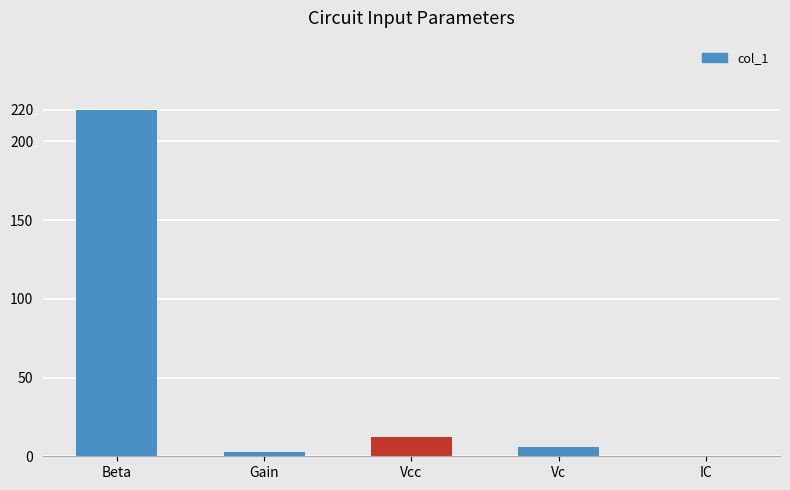

Are the bars horizontal?

No